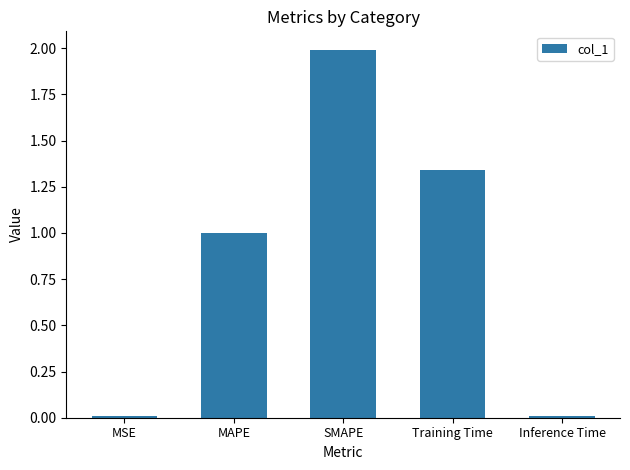

Is it true that the value at MSE is 0.0?

True